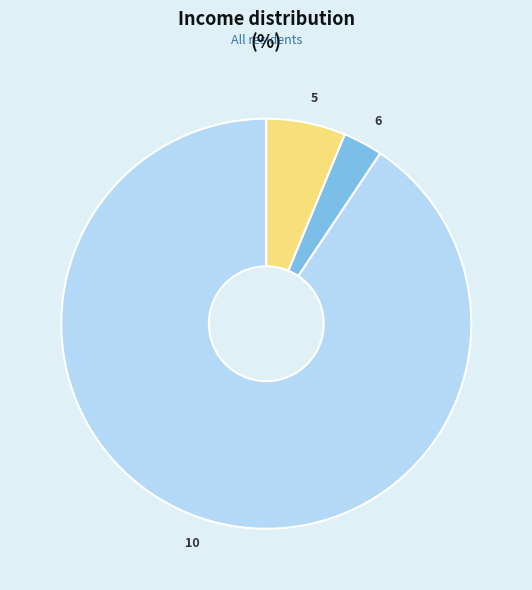

True or false: 5 accounts for 6% of the total.

True